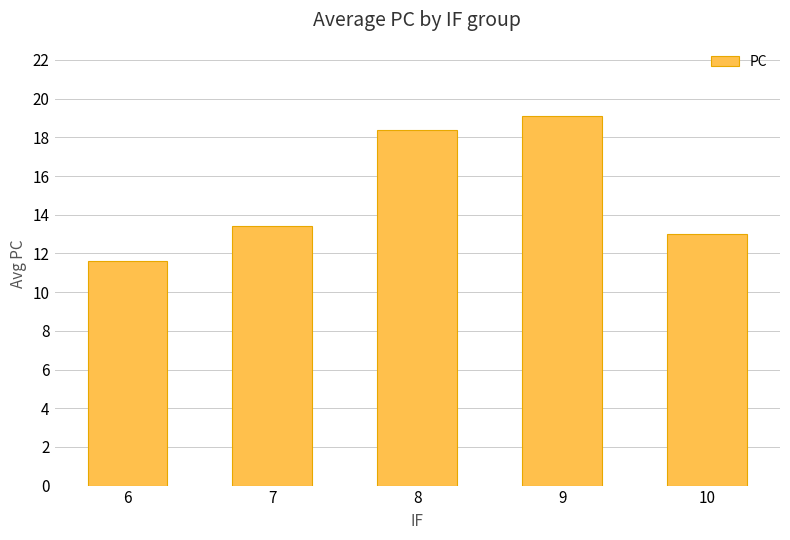

True or false: the data shows 11.6 at 6.

True